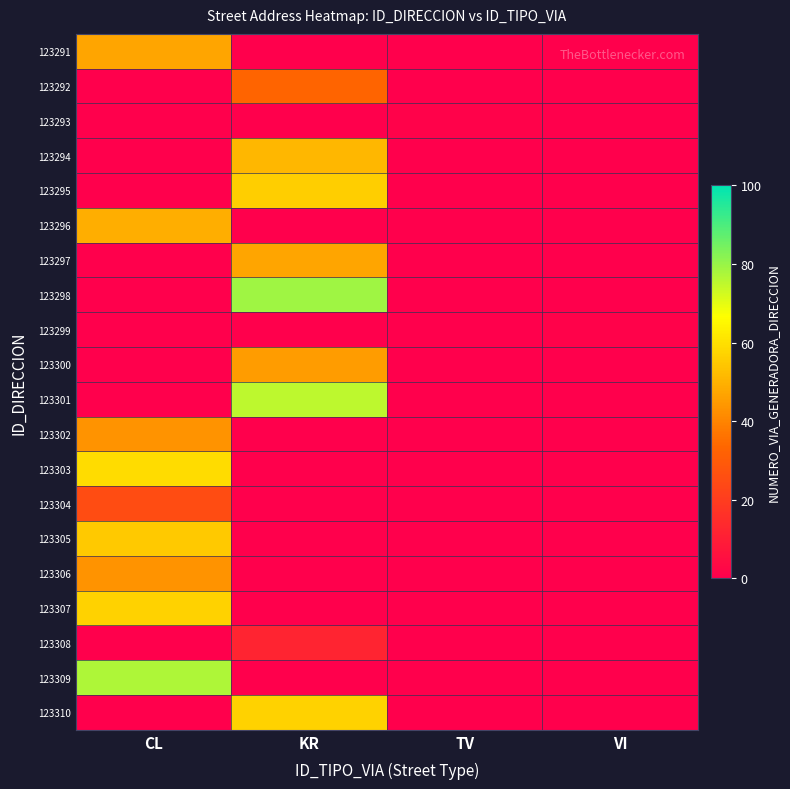

Which label corresponds to the largest value in the chart?

KR